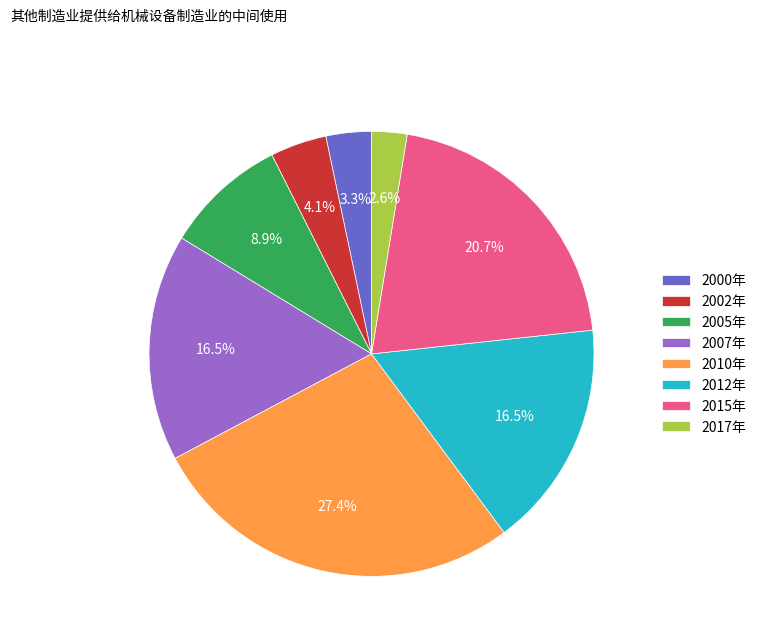

What is the smallest slice in the pie chart?

2017年